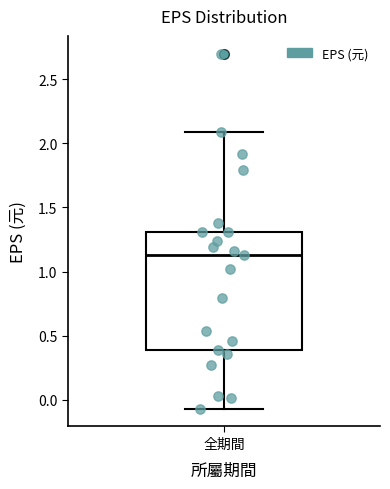

Where does the median line of the box for 全期間 sit on the y-axis? The values are not printed on the chart, so give them approximately, as read against the axis.

1.15